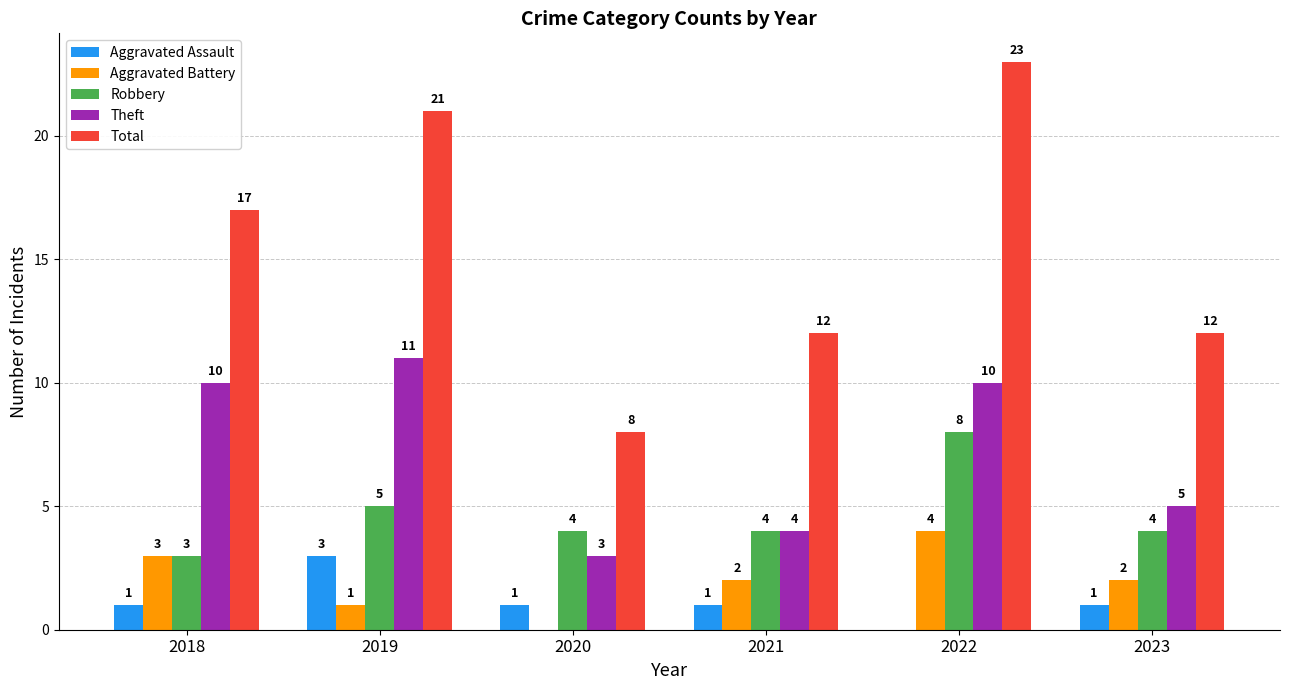

What is the sum of the Total values at 2022 and 2020?

31